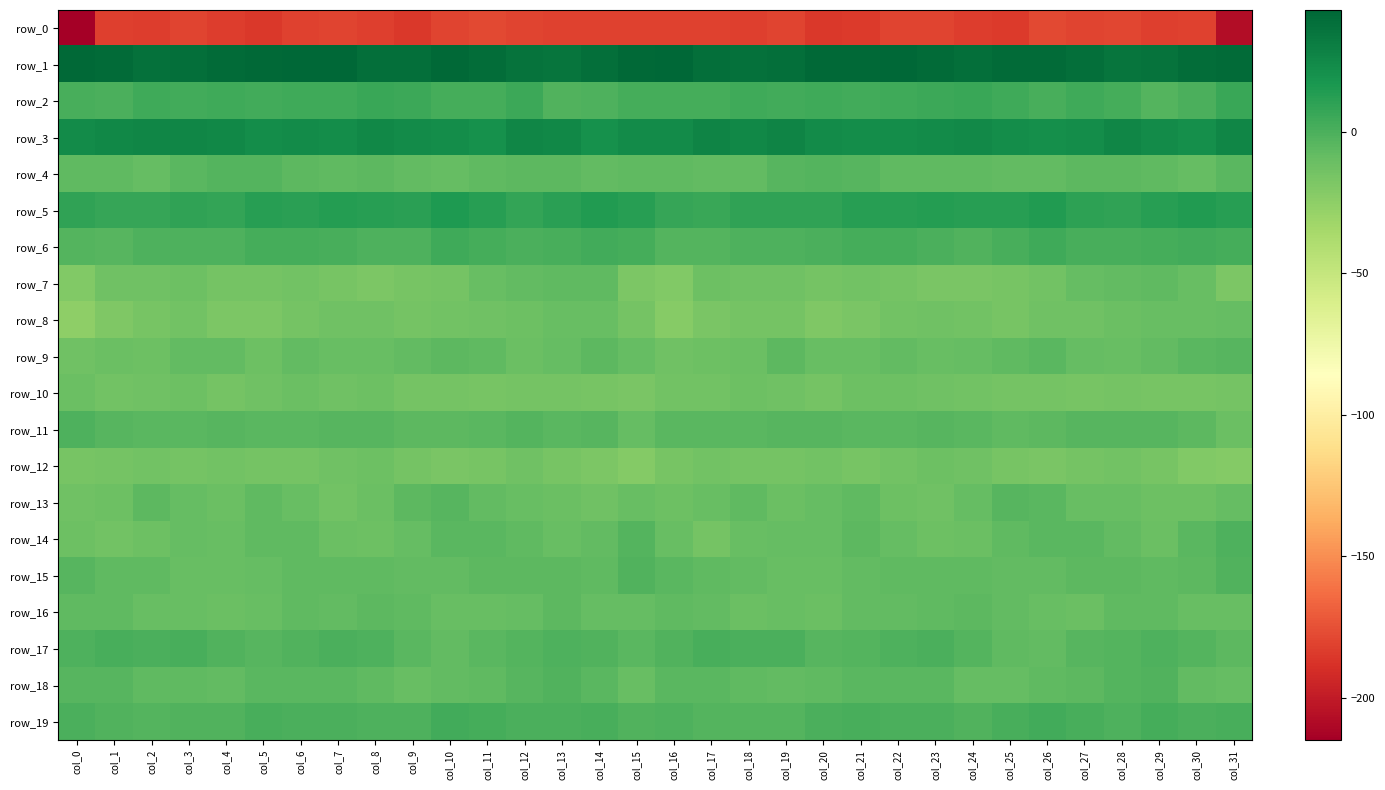

The value of row_2 at col_6 is 4.1. True or false?

True